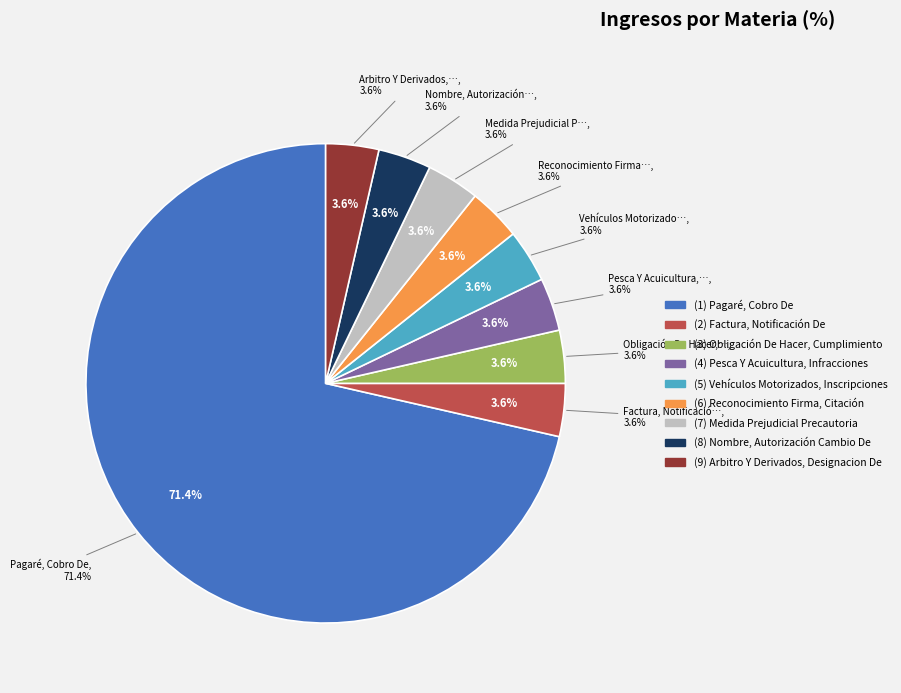

To the nearest percent, what is the difference between the largest and smallest slice percentages?

68%